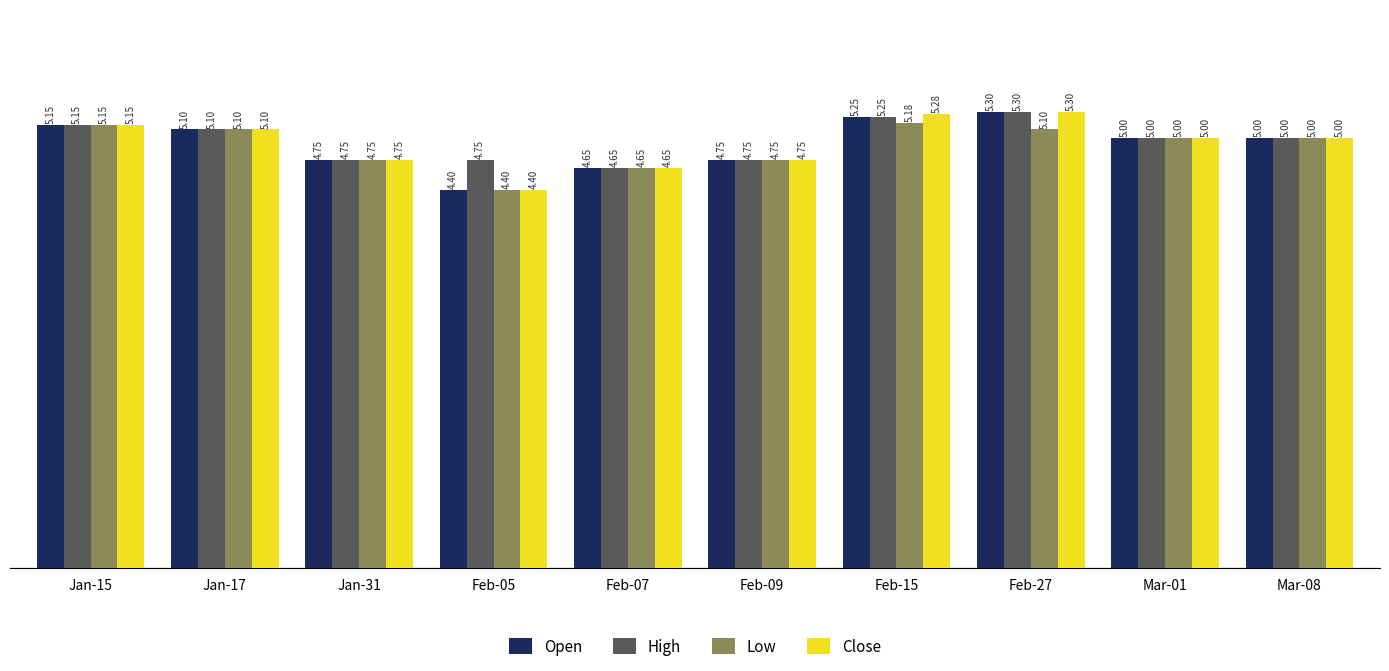

What is the sum of all Close values?

49.4